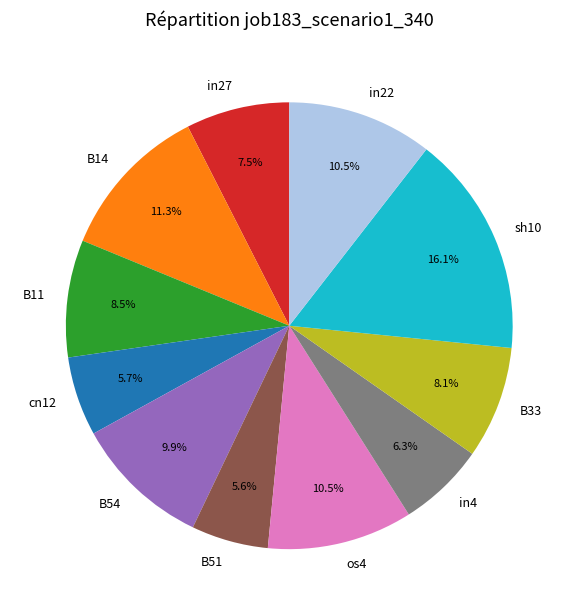

Which category has the biggest portion of the pie?

sh10